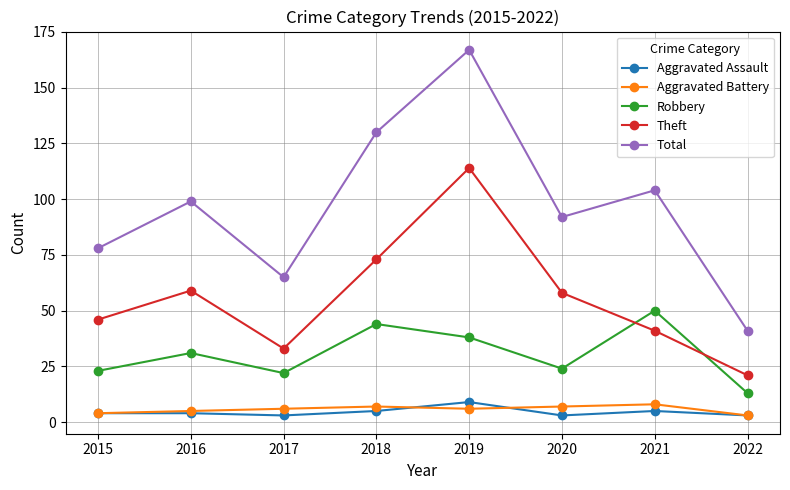

Does the chart have visible grid lines?

Yes